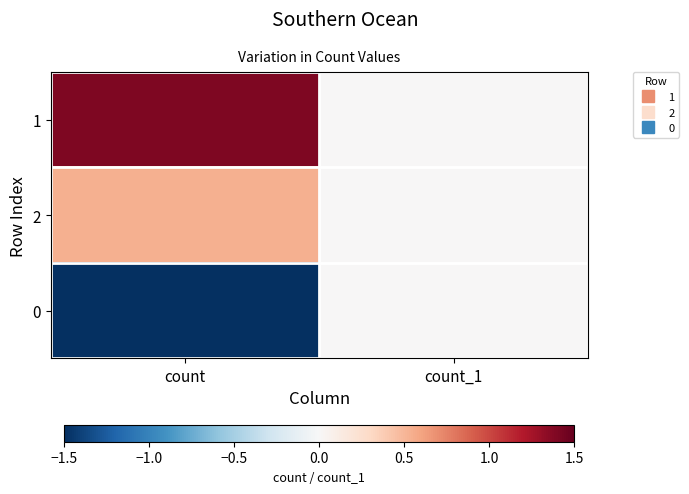

Reading left to right, list all the values displayed in this chart.

1: count=1.4	count_1=0.0
2: count=0.5	count_1=0.0
0: count=-1.9	count_1=0.0